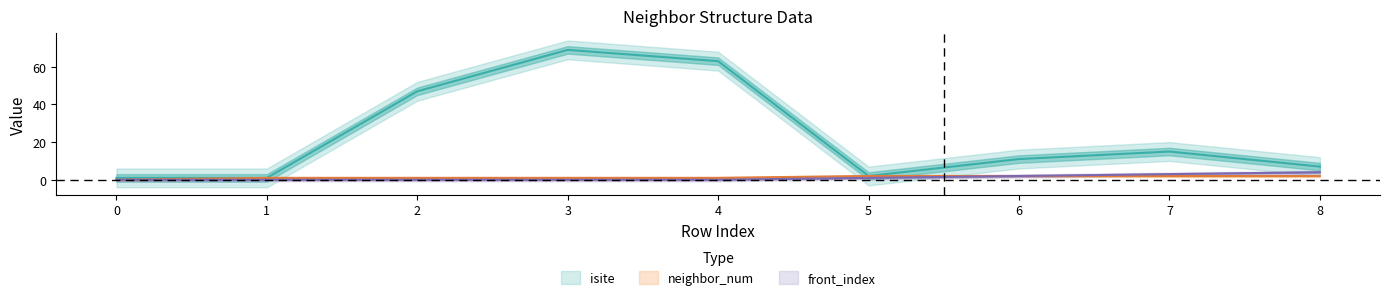

Which series has the widest spread of values?

isite